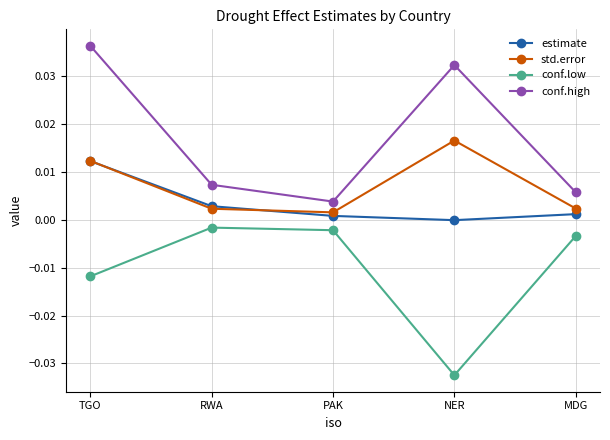

True or false: conf.low and estimate cross at least once.

False